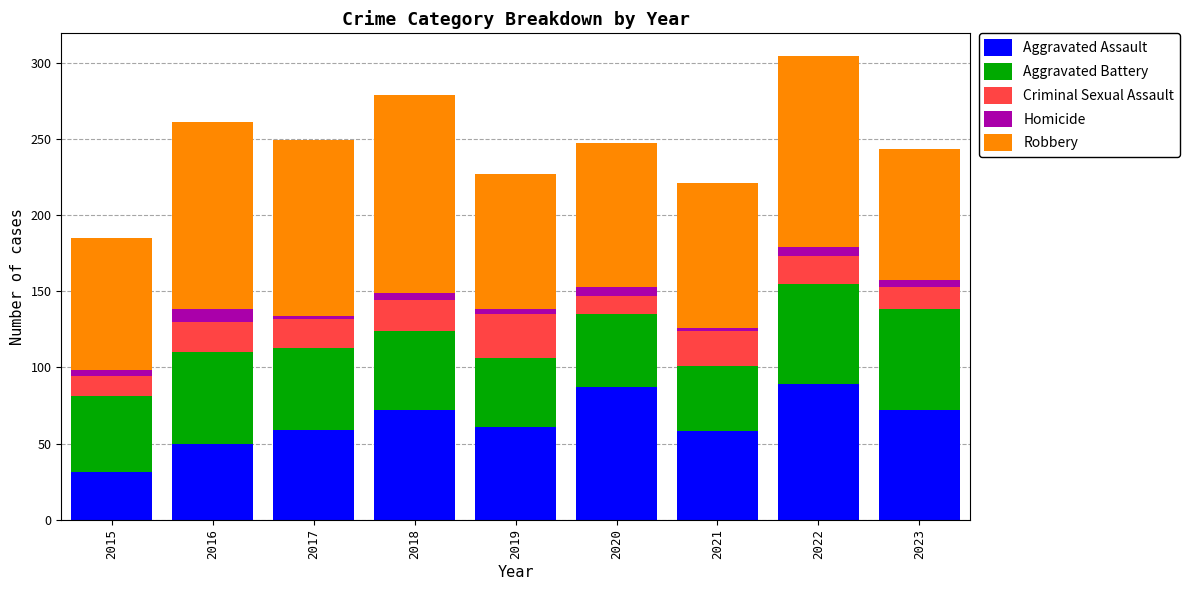

The Aggravated Assault series shows 88 at 2016. True or false?

False